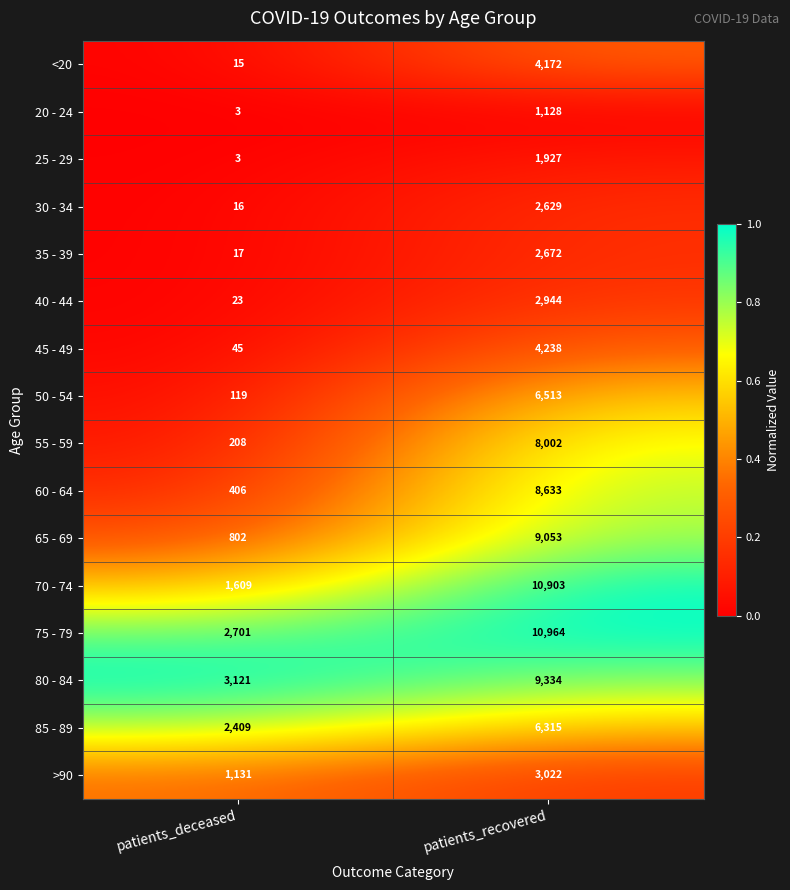

Which series changed the most between patients_deceased and patients_recovered?

70 - 74